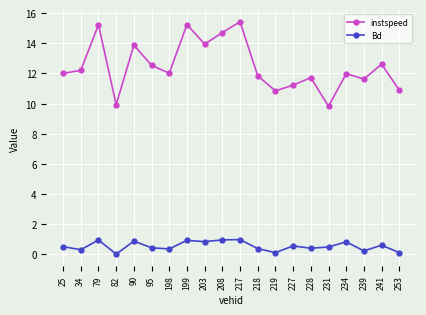

What is the average value of the Bd series?

0.5